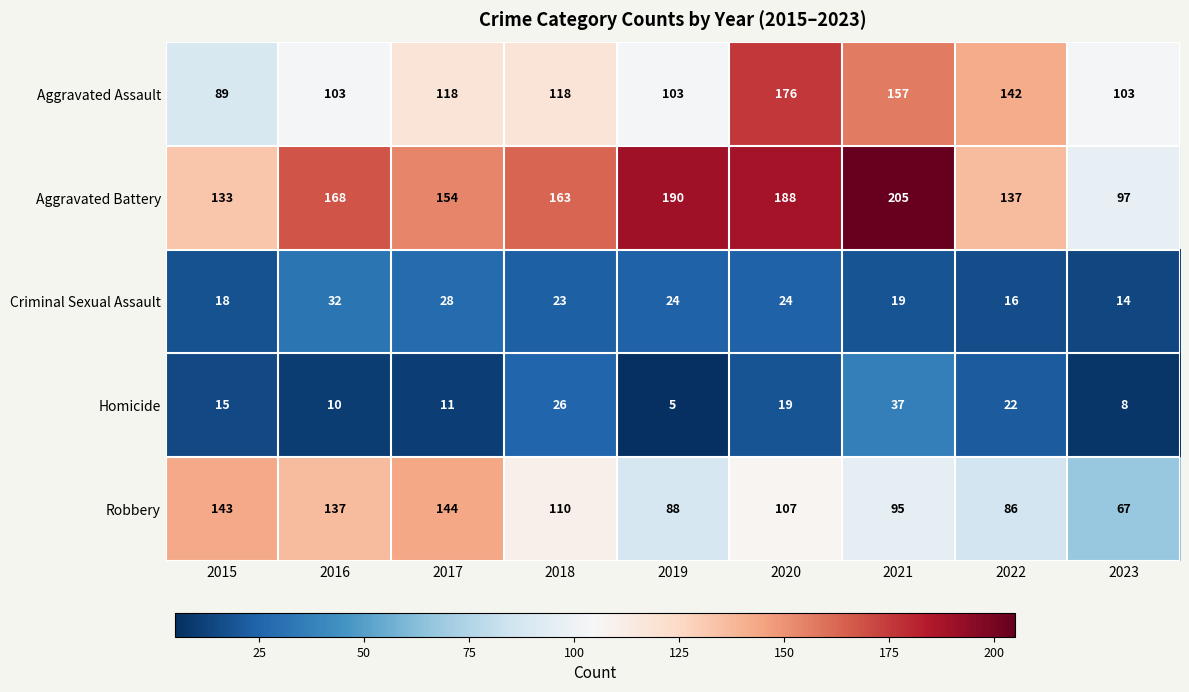

How many data points in Aggravated Assault are less than 118?

4